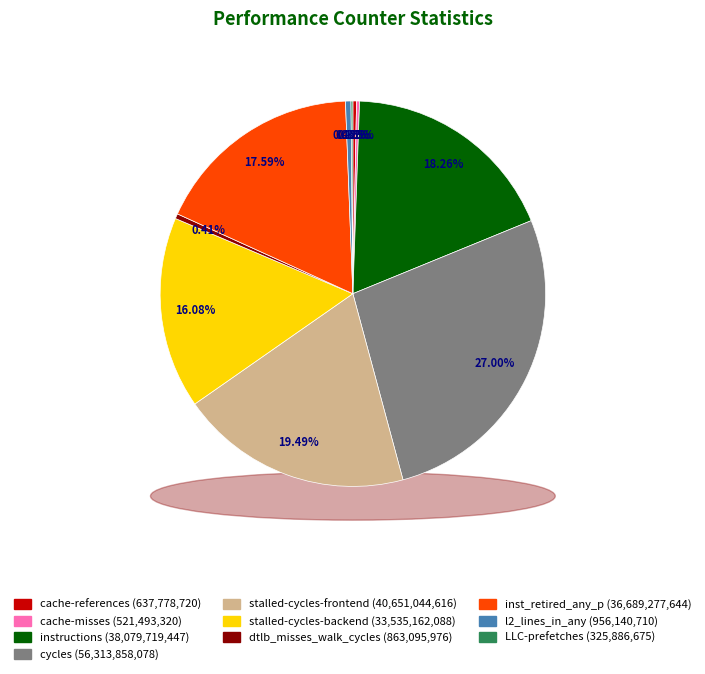

How many segments does this pie chart have?

10